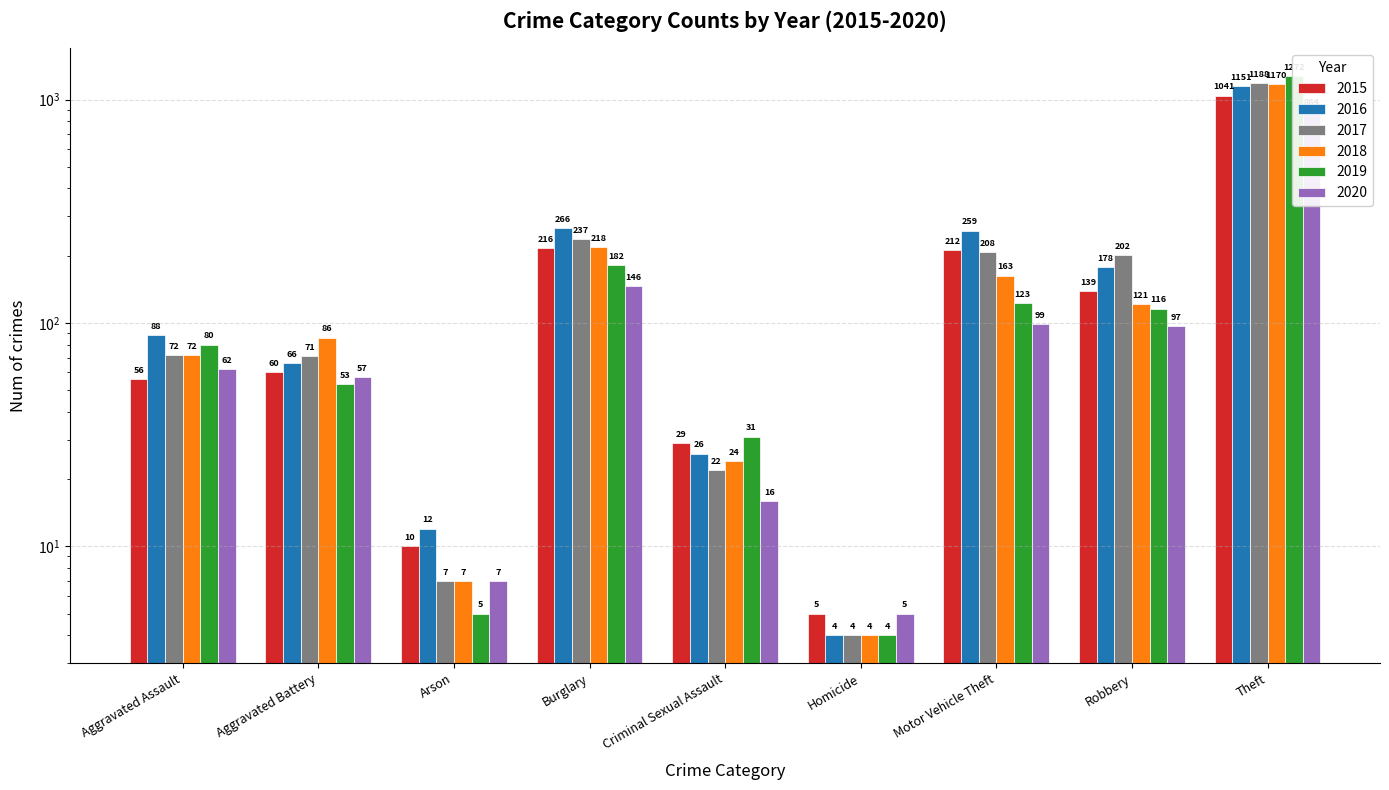

Is the value of 2016 at Aggravated Assault greater than the value of 2018 at Theft?

No